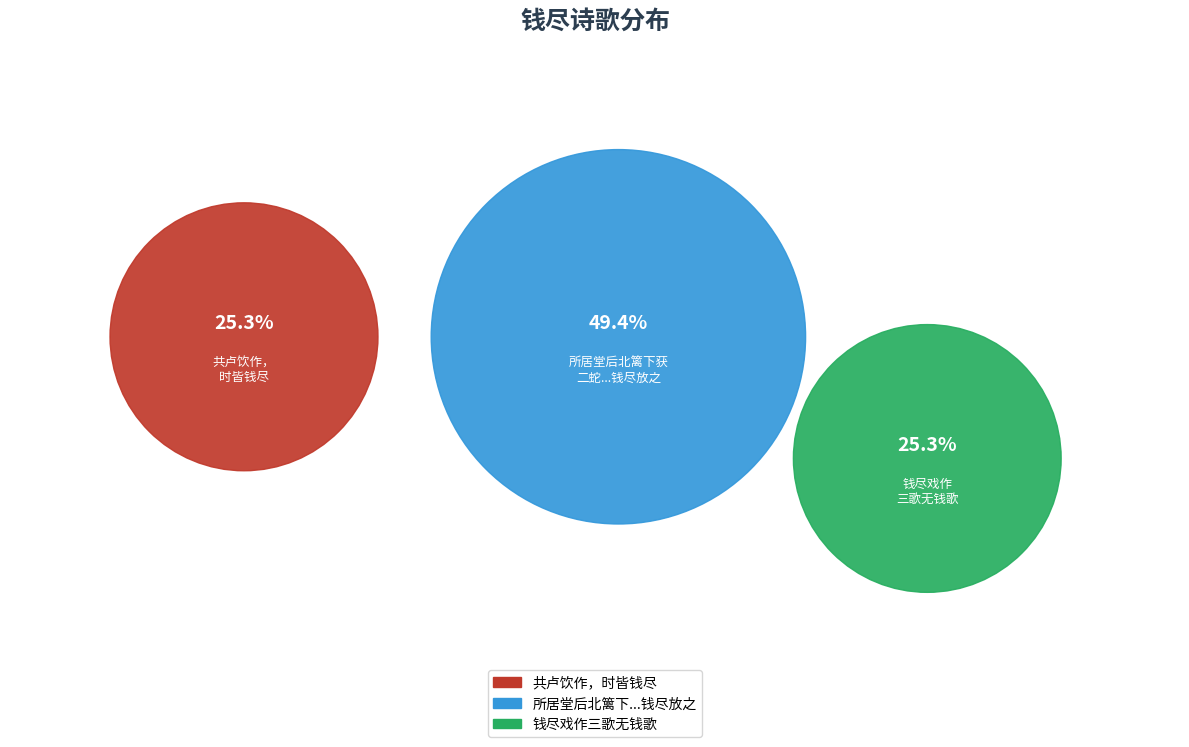

Does any single category account for the majority?

No